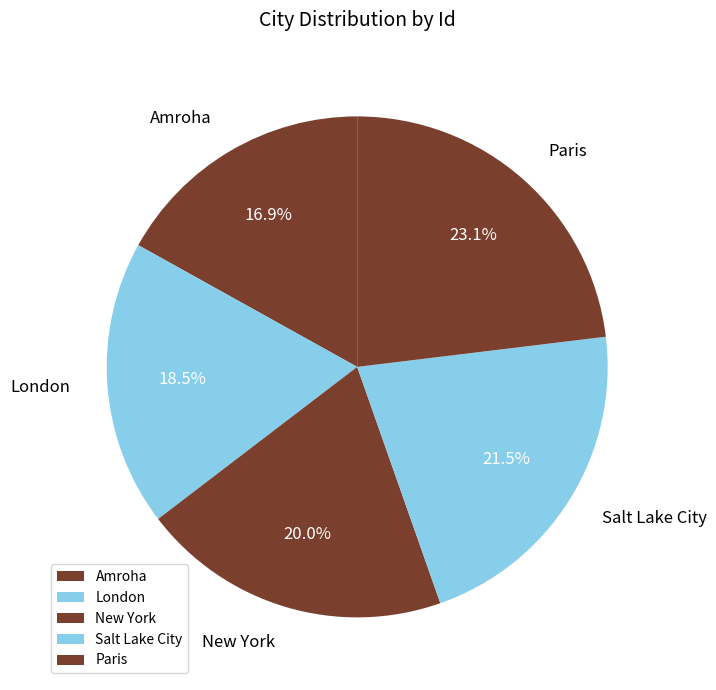

What percentage is NOT represented by New York?

80.0%